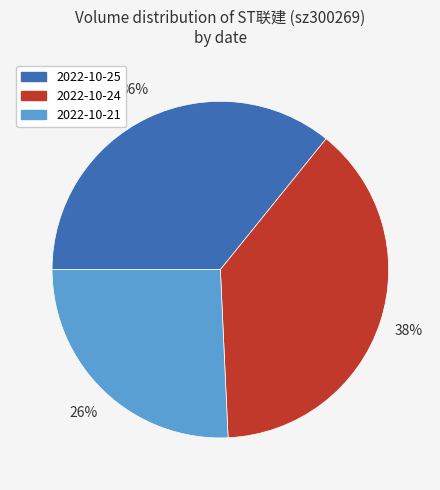

Which slice is the largest?

2022-10-24